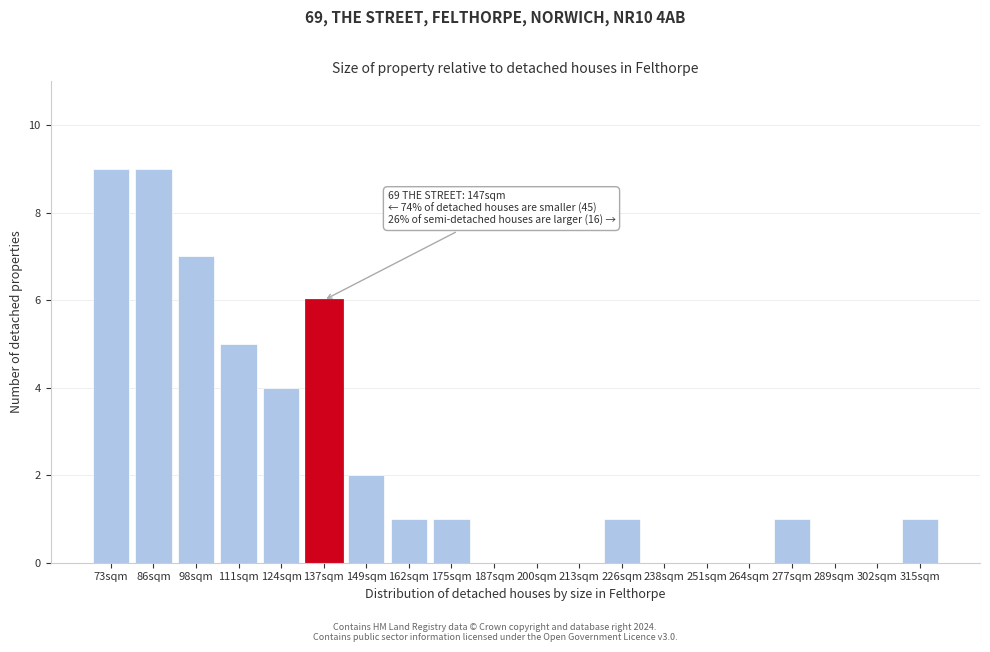

Reading left to right, transcribe all the data shown in this chart.

73sqm=9	86sqm=9	98sqm=7	111sqm=5	124sqm=4	137sqm=6	149sqm=2	162sqm=1	175sqm=1	187sqm=0	200sqm=0	213sqm=0	226sqm=1	238sqm=0	251sqm=0	264sqm=0	277sqm=1	289sqm=0	302sqm=0	315sqm=1